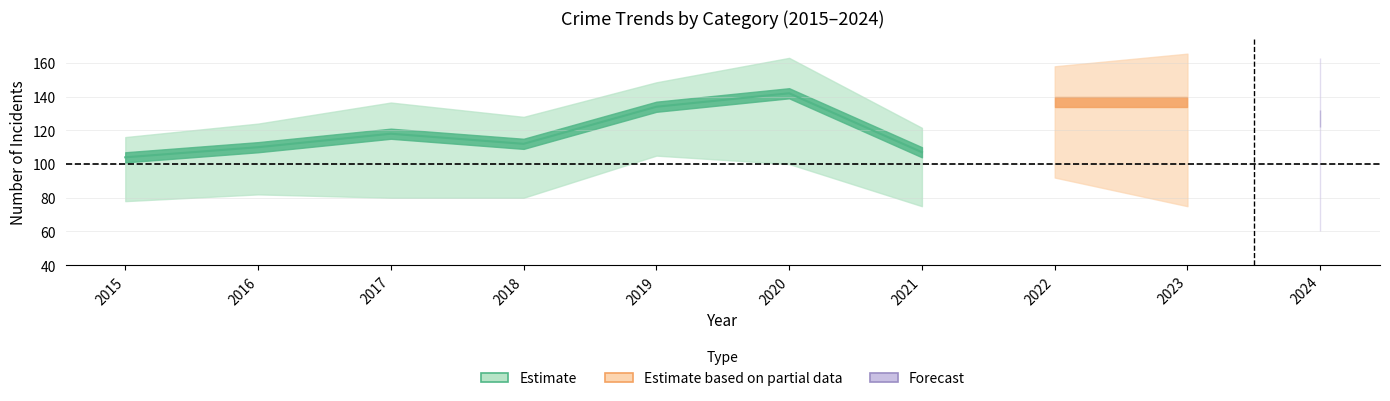

At which label does Total reach its minimum?

2015